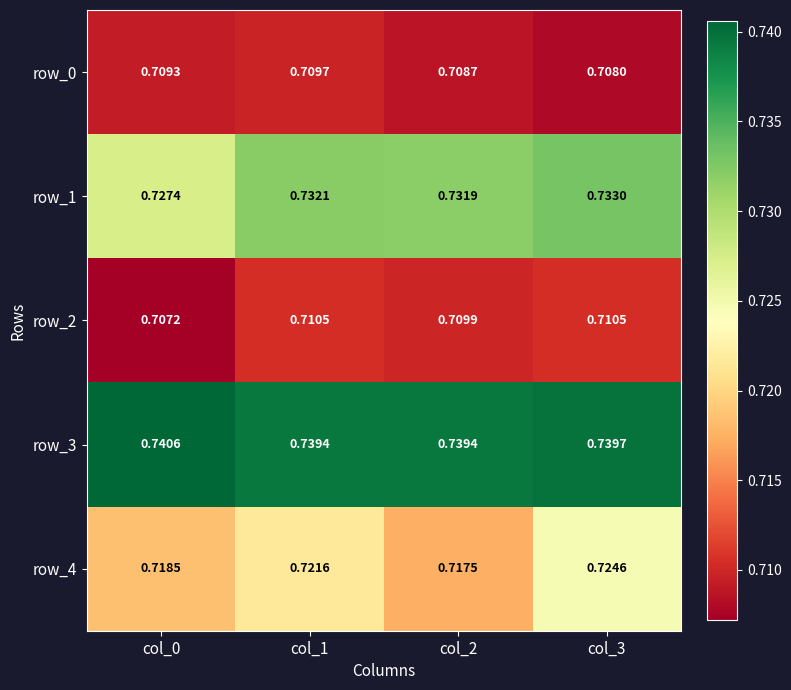

Where is row_1 nearest to the value 0?

col_0